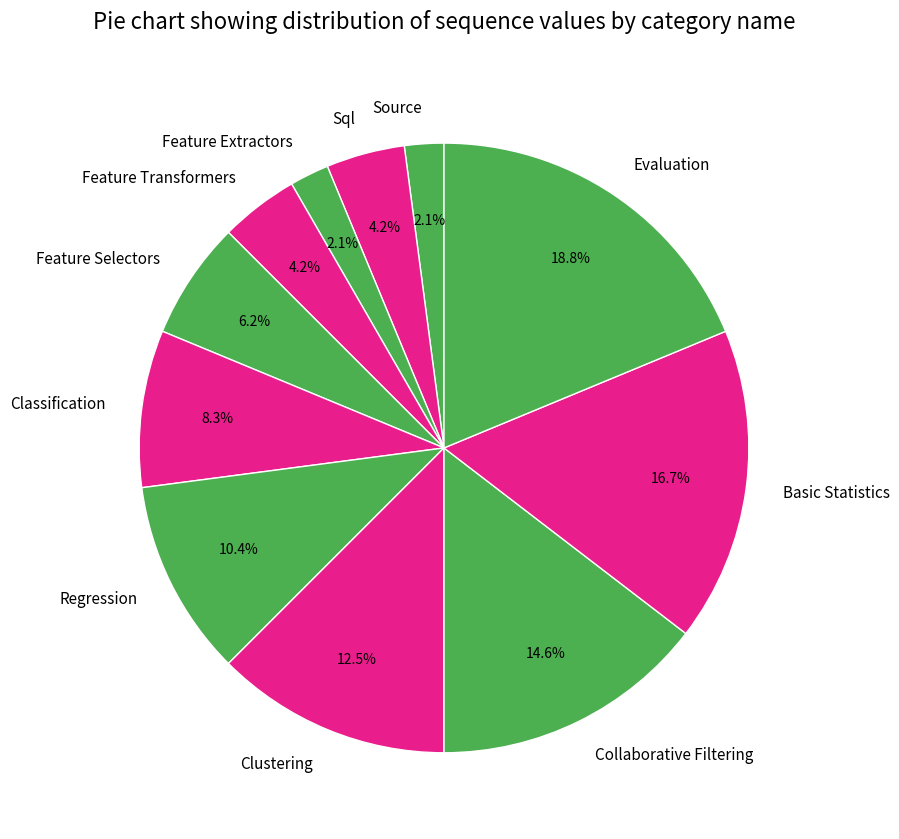

Approximately how many times larger is the value at Clustering compared to Collaborative Filtering?

0.9